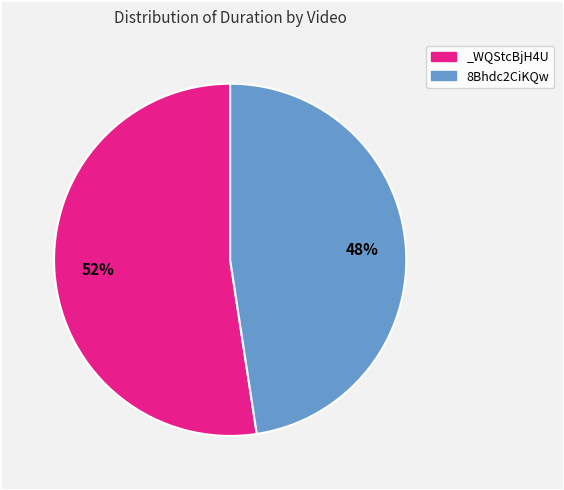

True or false: 8Bhdc2CiKQw accounts for 48% of the total.

True